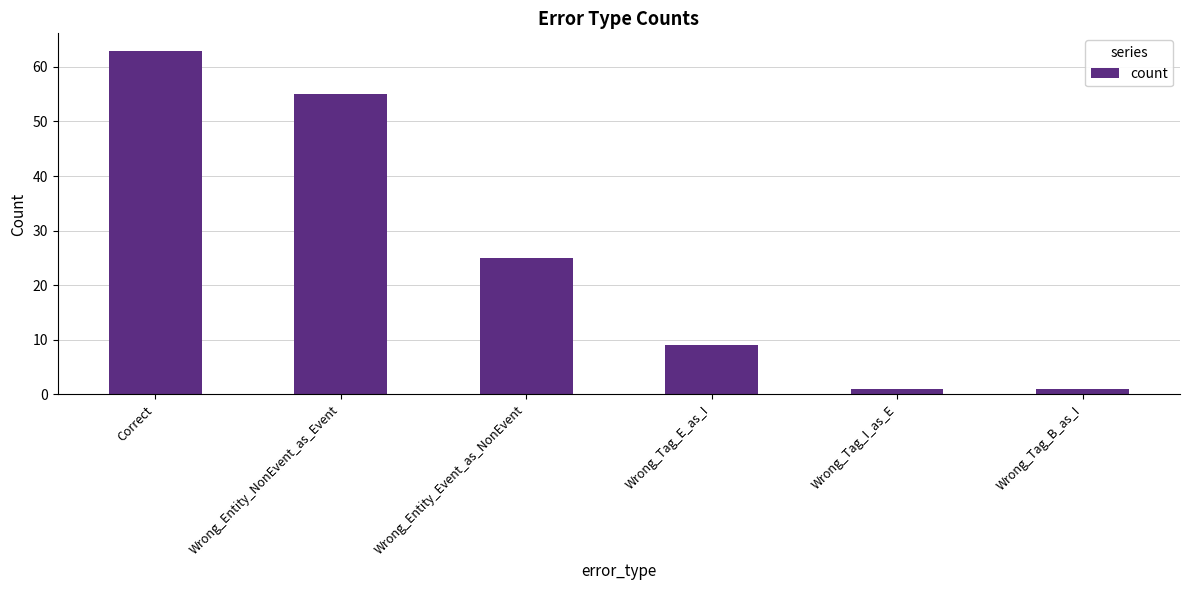

Are the bars horizontal?

No